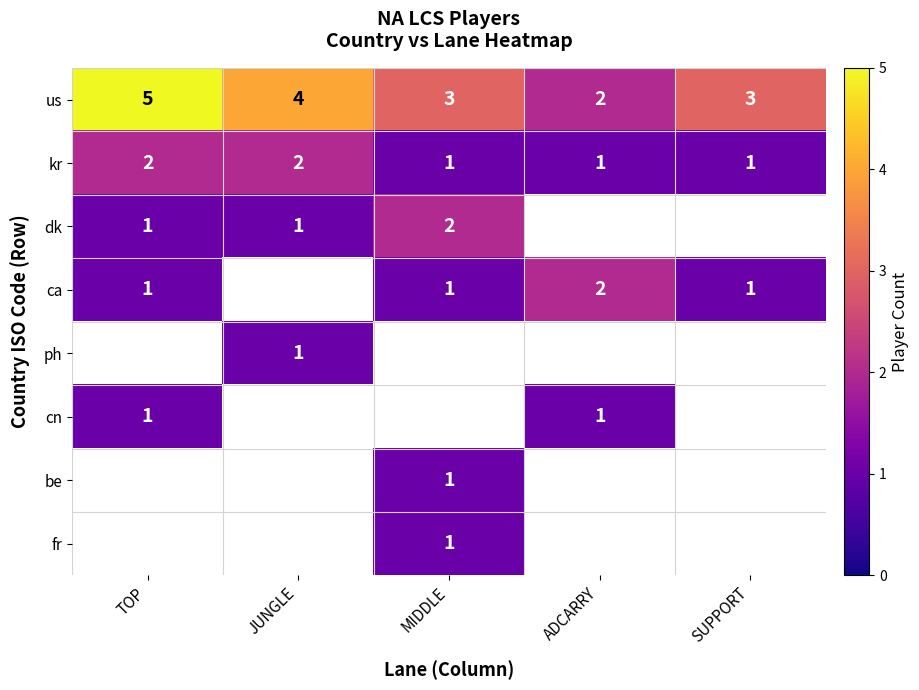

How many us values are between 3 and 4?

3